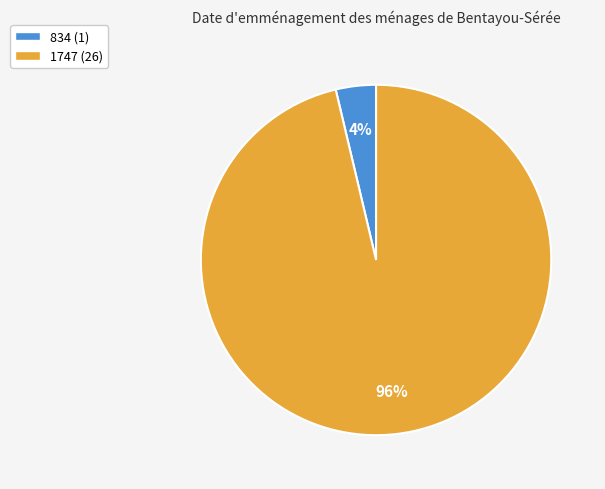

Do 834 and 1747 together represent more than half of the pie?

Yes